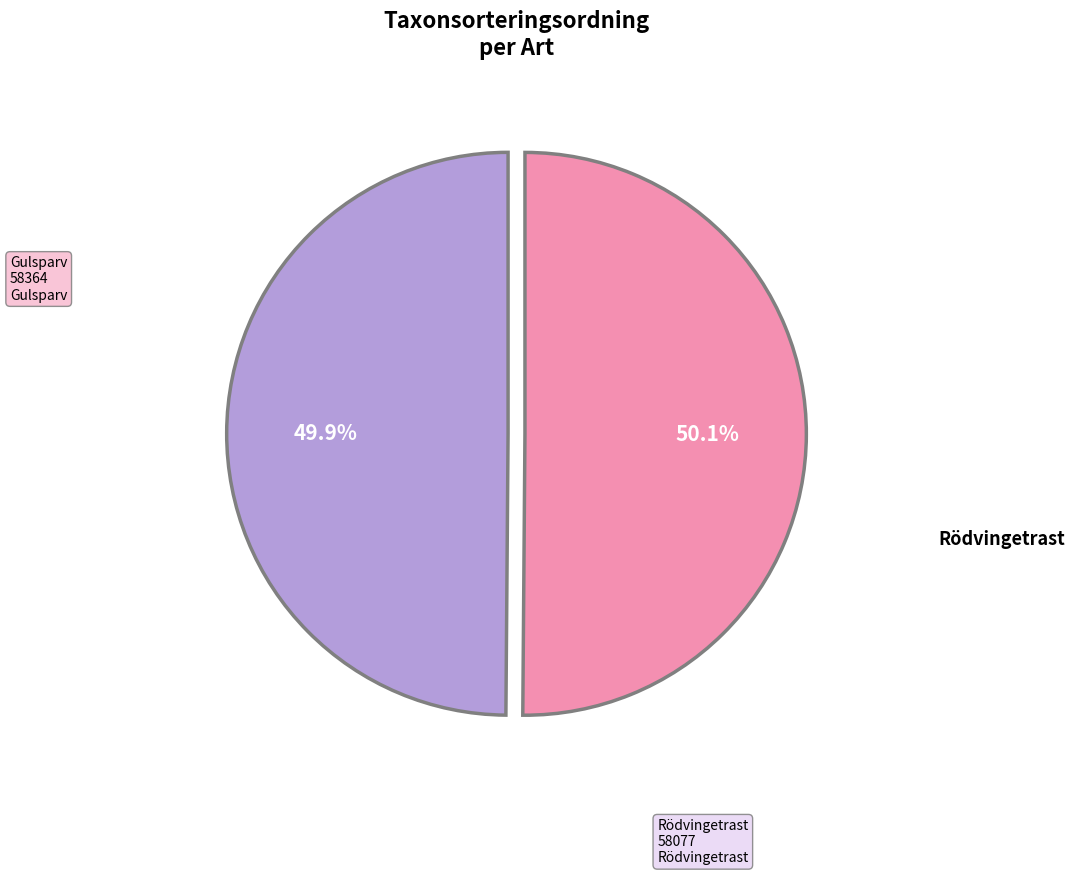

Is there any slice that represents more than half of the pie?

Yes